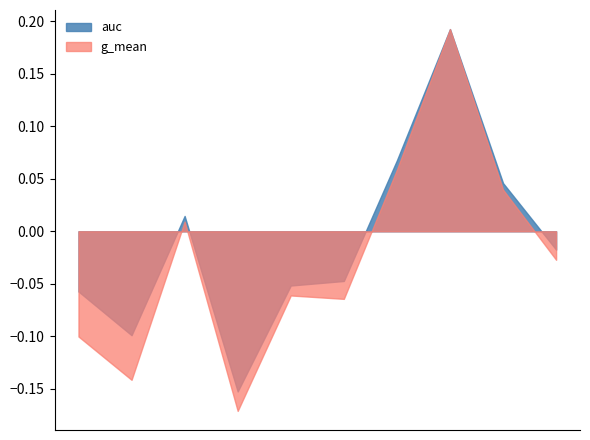

Rank the series by their average value, from lowest to highest.

g_mean, auc